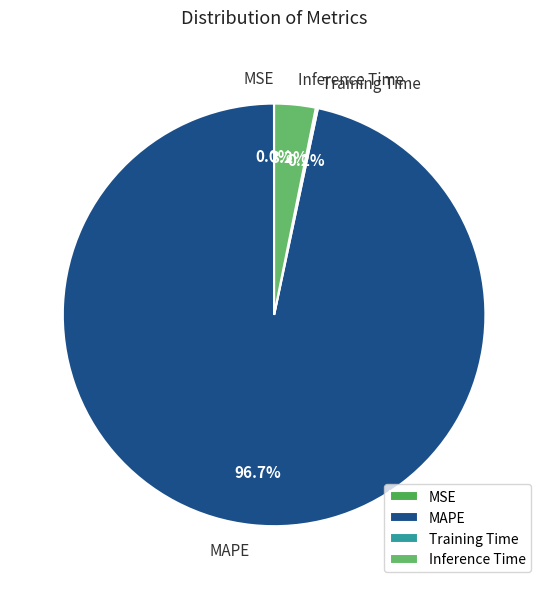

Is there a majority slice in this chart?

Yes